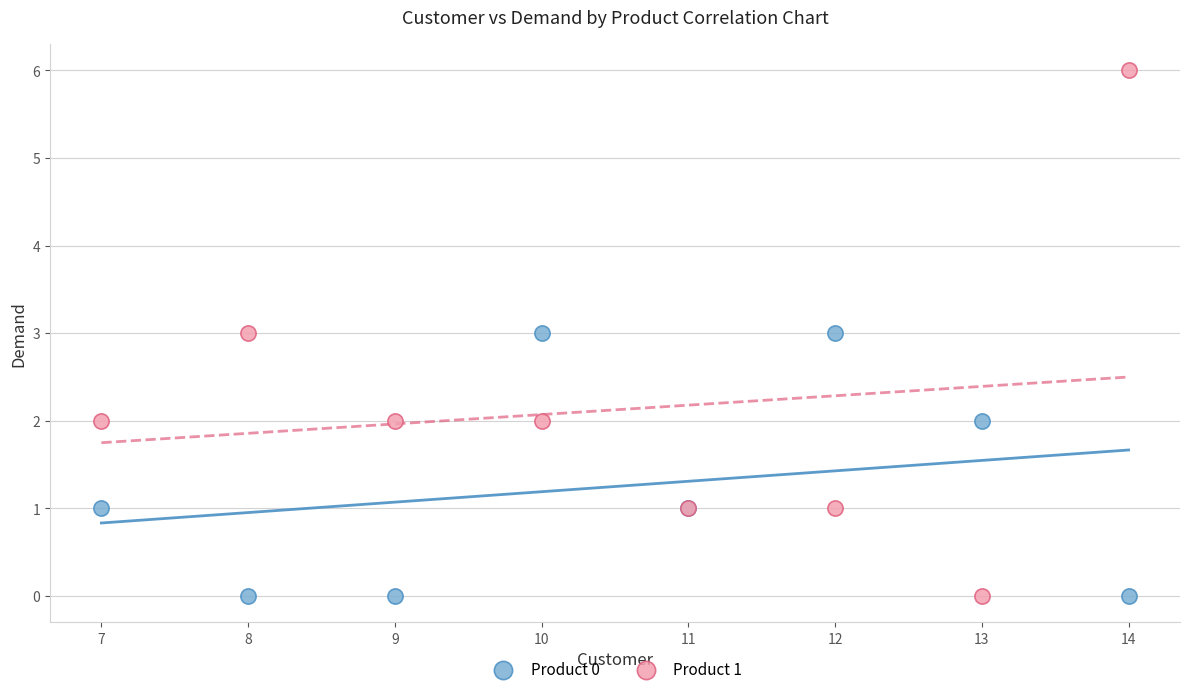

What are all the series names shown in the legend?

Product 0, Product 1